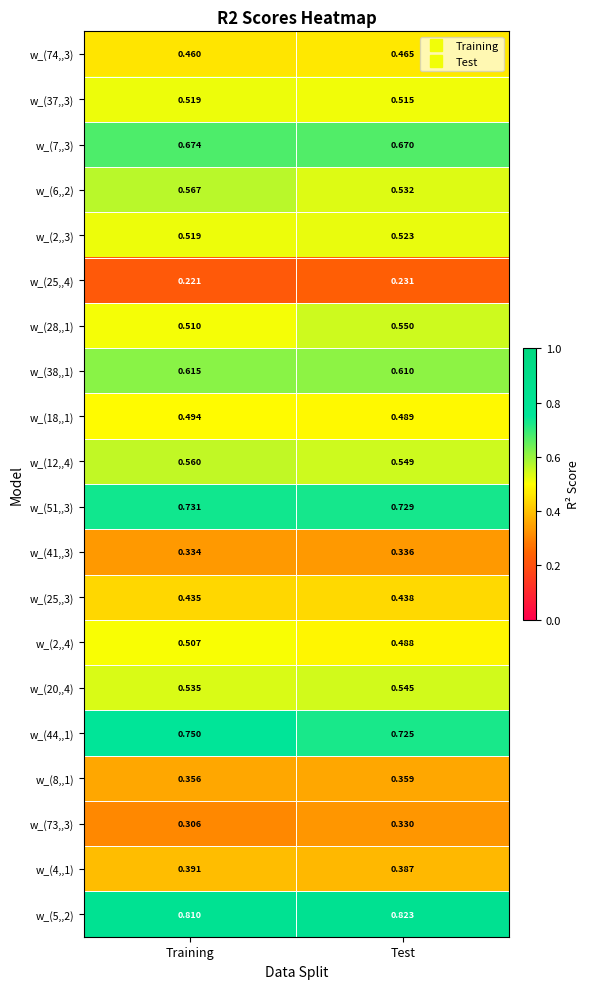

At which category does the chart reach its peak across all series?

Test